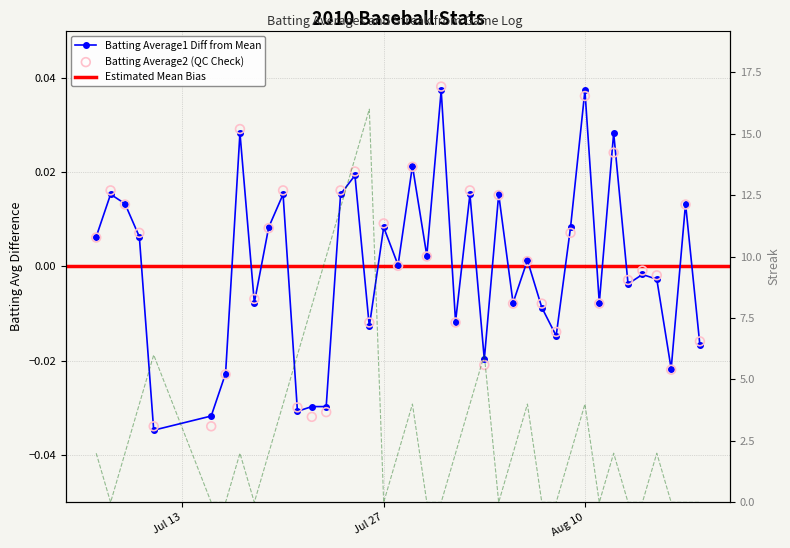

Which series contains the lowest Y value?

Batting Average1